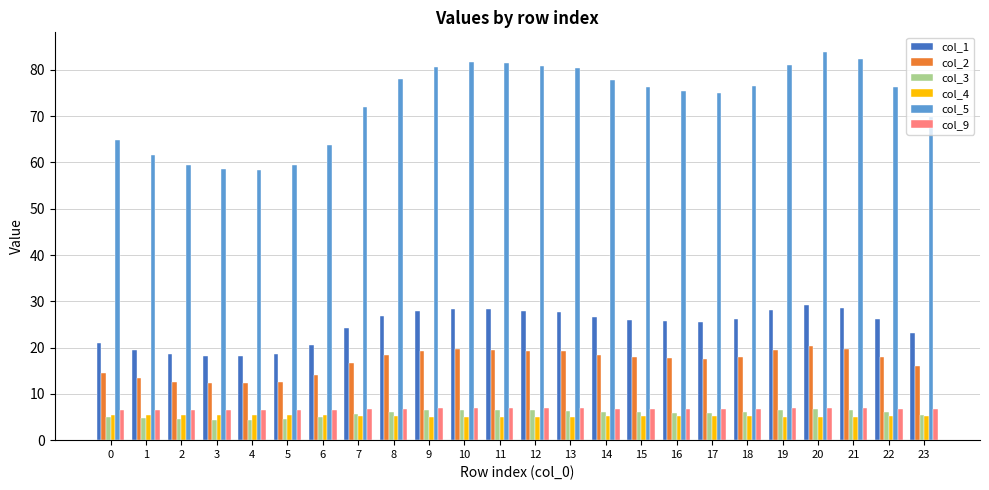

What is the maximum value shown in the chart?

83.9